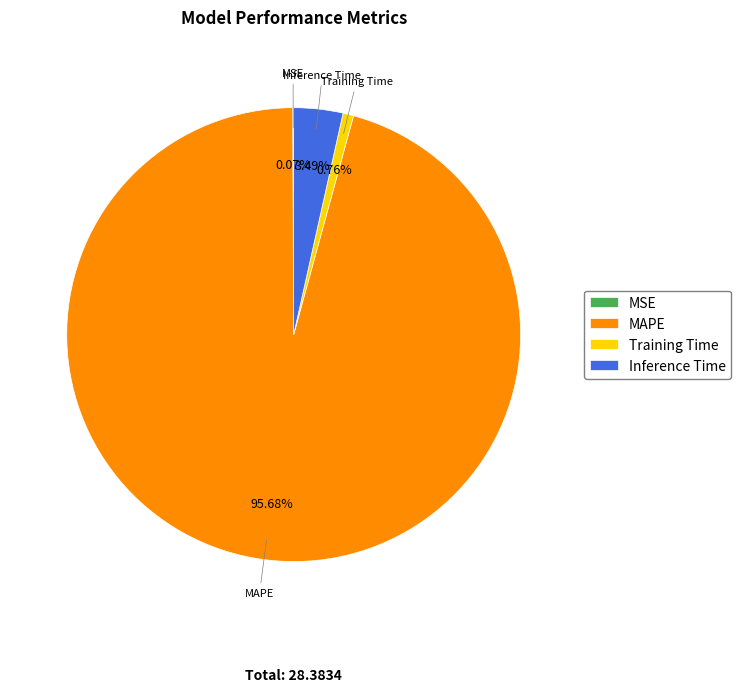

Is Inference Time the majority of the pie?

No